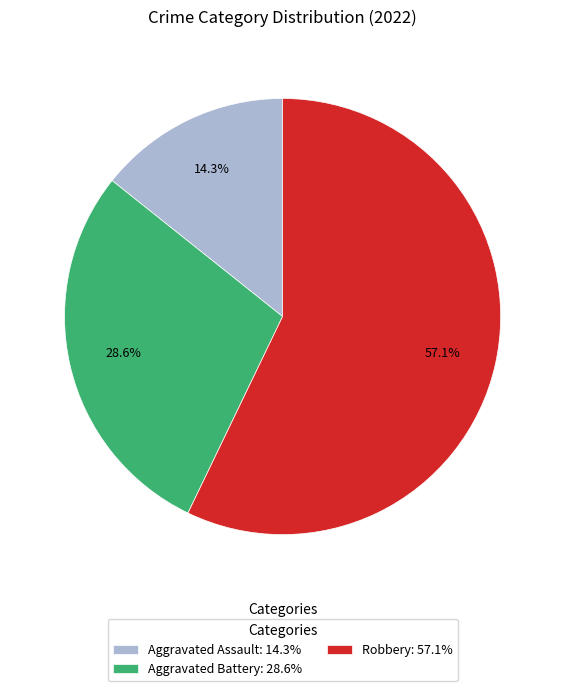

To the nearest percent, what is the difference between the largest and smallest slice percentages?

43%